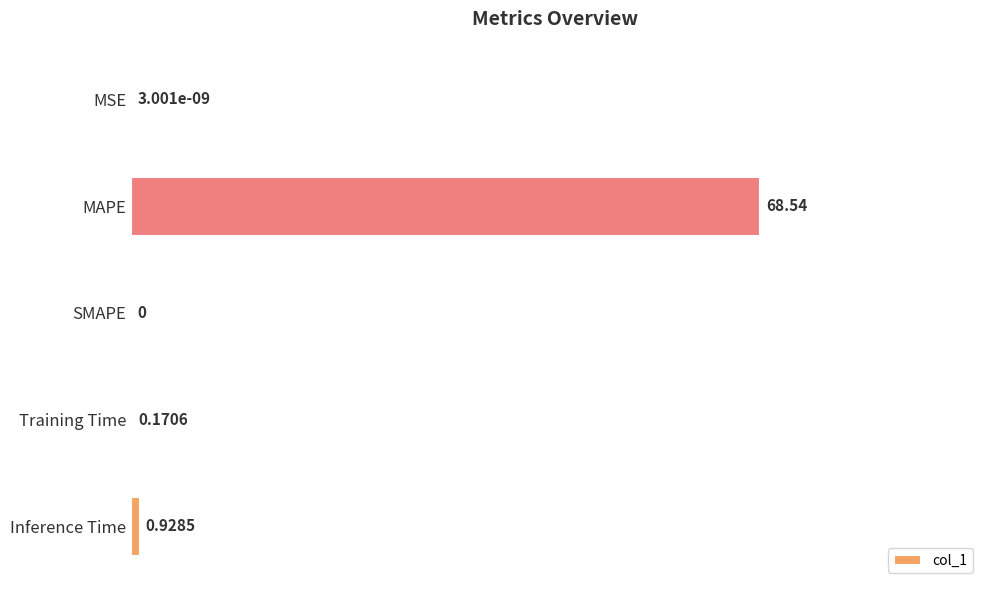

What is the sum of all values?

69.6